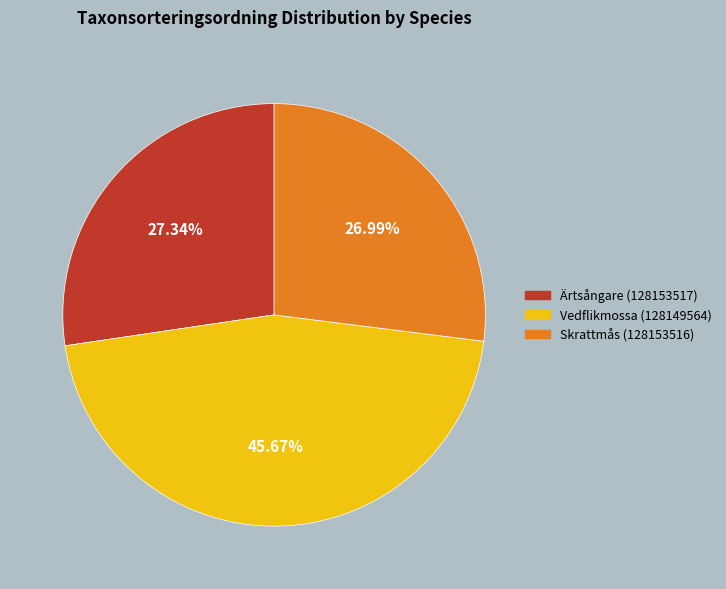

Do Ärtsångare (128153517) and Skrattmås (128153516) together represent more than half of the pie?

Yes